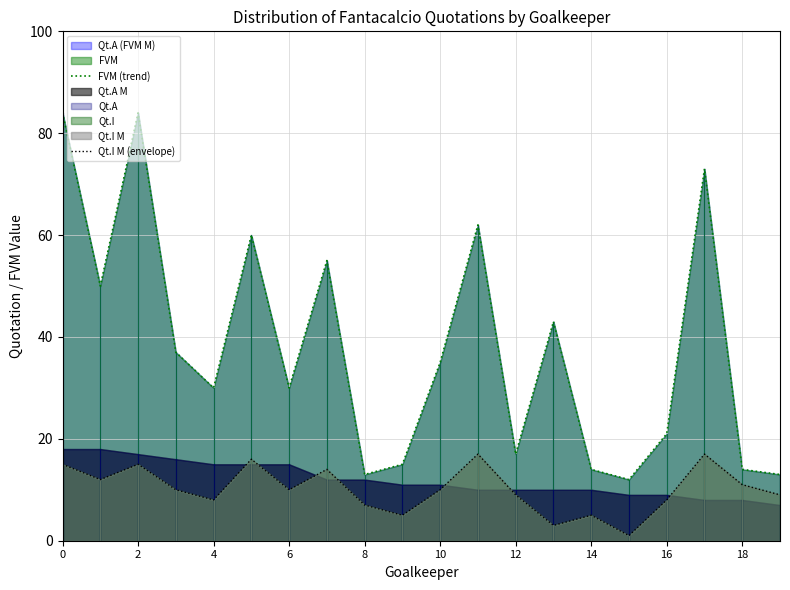

Is it true that FVM (trend) equals 14 at 18?

True